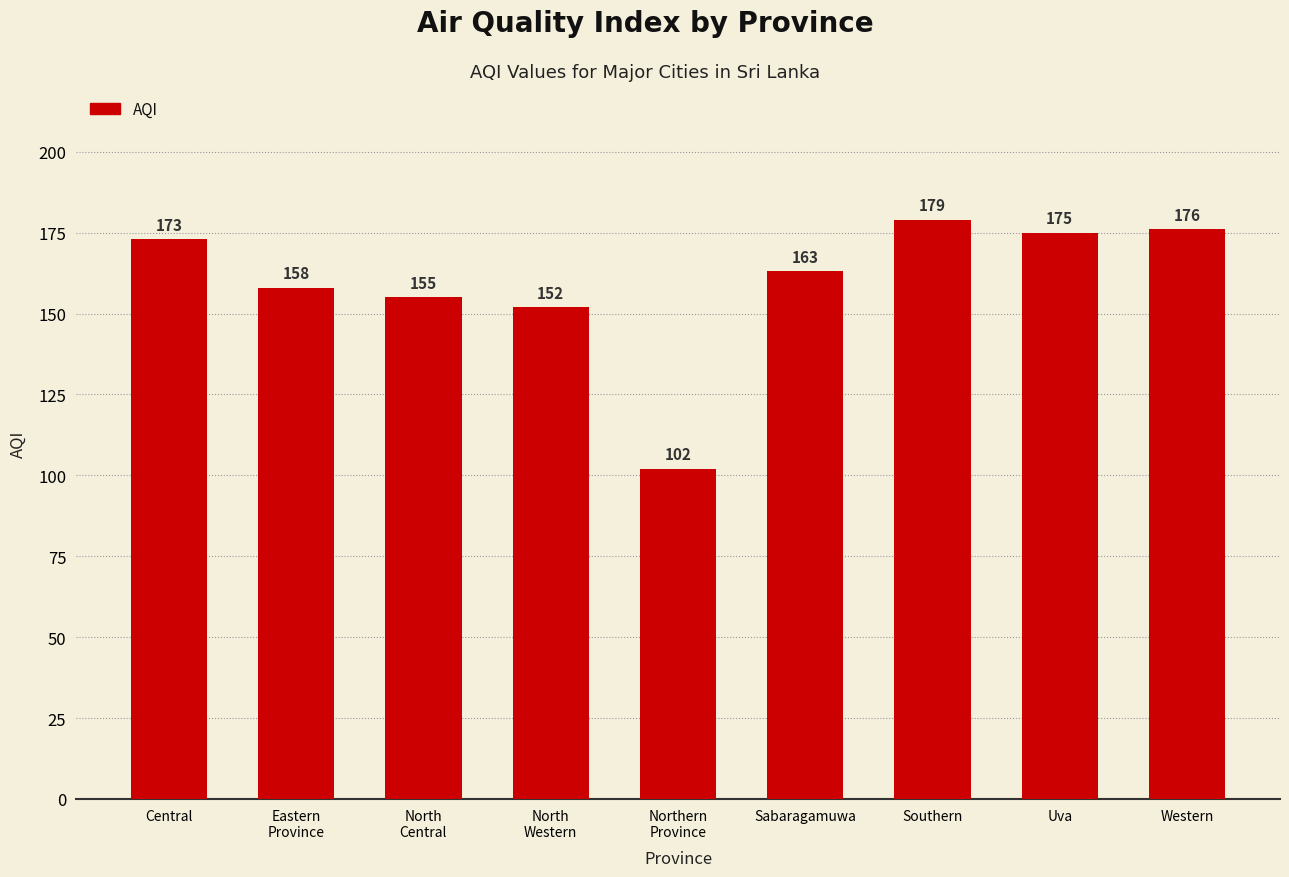

List the labels in order of value, smallest first.

Northern
Province, North
Western, North
Central, Eastern
Province, Sabaragamuwa, Central, Uva, Western, Southern